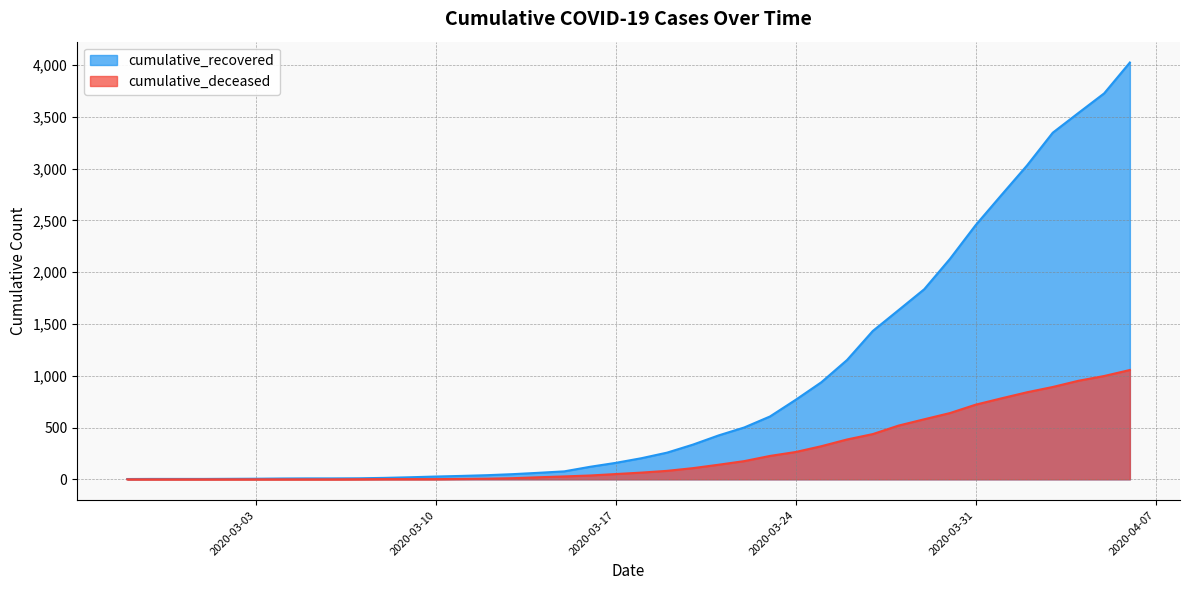

Rank the categories by cumulative_recovered value from lowest to highest.

2020-02-27, 2020-02-28, 2020-02-29, 2020-03-01, 2020-03-02, 2020-03-03, 2020-03-04, 2020-03-05, 2020-03-06, 2020-03-07, 2020-03-08, 2020-03-09, 2020-03-10, 2020-03-11, 2020-03-12, 2020-03-13, 2020-03-14, 2020-03-15, 2020-03-16, 2020-03-17, 2020-03-18, 2020-03-19, 2020-03-20, 2020-03-21, 2020-03-22, 2020-03-23, 2020-03-24, 2020-03-25, 2020-03-26, 2020-03-27, 2020-03-28, 2020-03-29, 2020-03-30, 2020-03-31, 2020-04-01, 2020-04-02, 2020-04-03, 2020-04-04, 2020-04-05, 2020-04-06